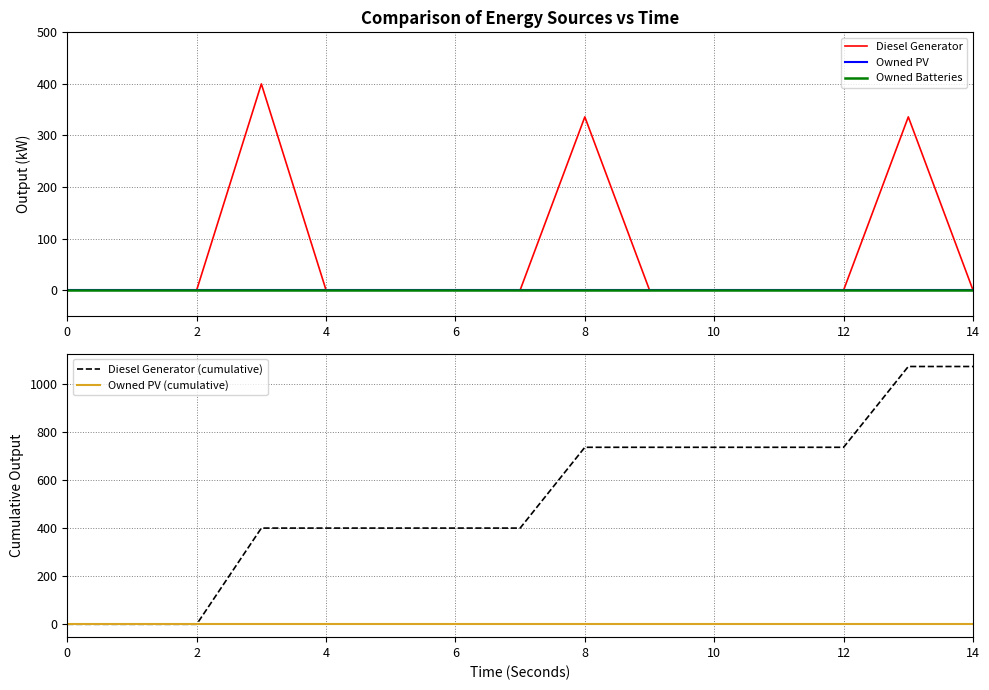

What is the value of the Diesel Generator point at the 14th from the left?

336